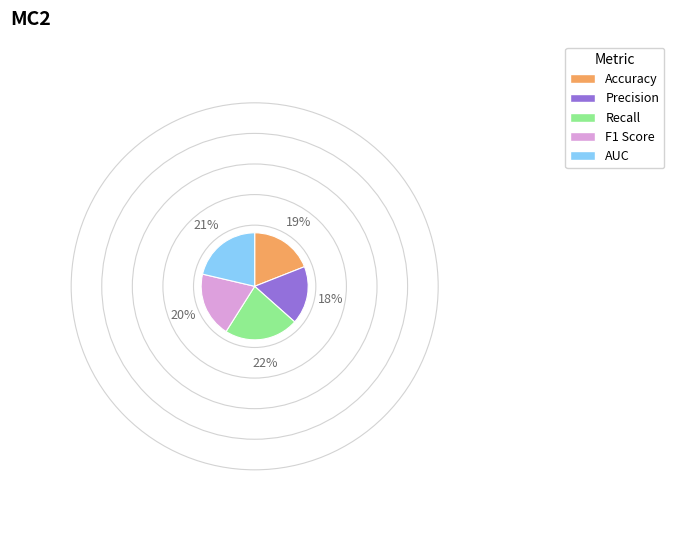

Rank the categories by value from lowest to highest.

Precision, Accuracy, F1 Score, AUC, Recall